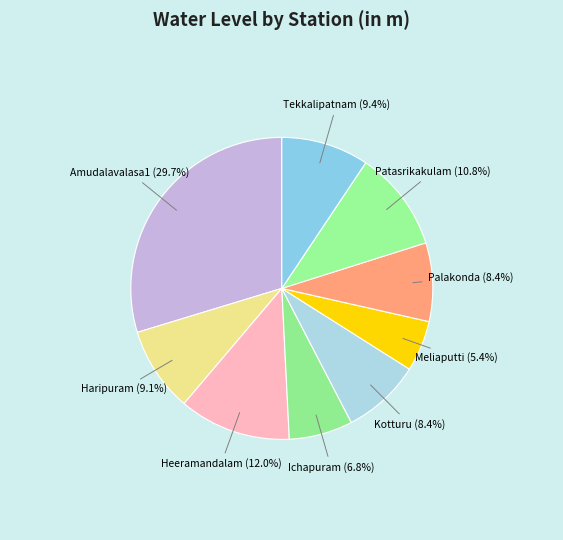

How many slices are in this pie chart?

9